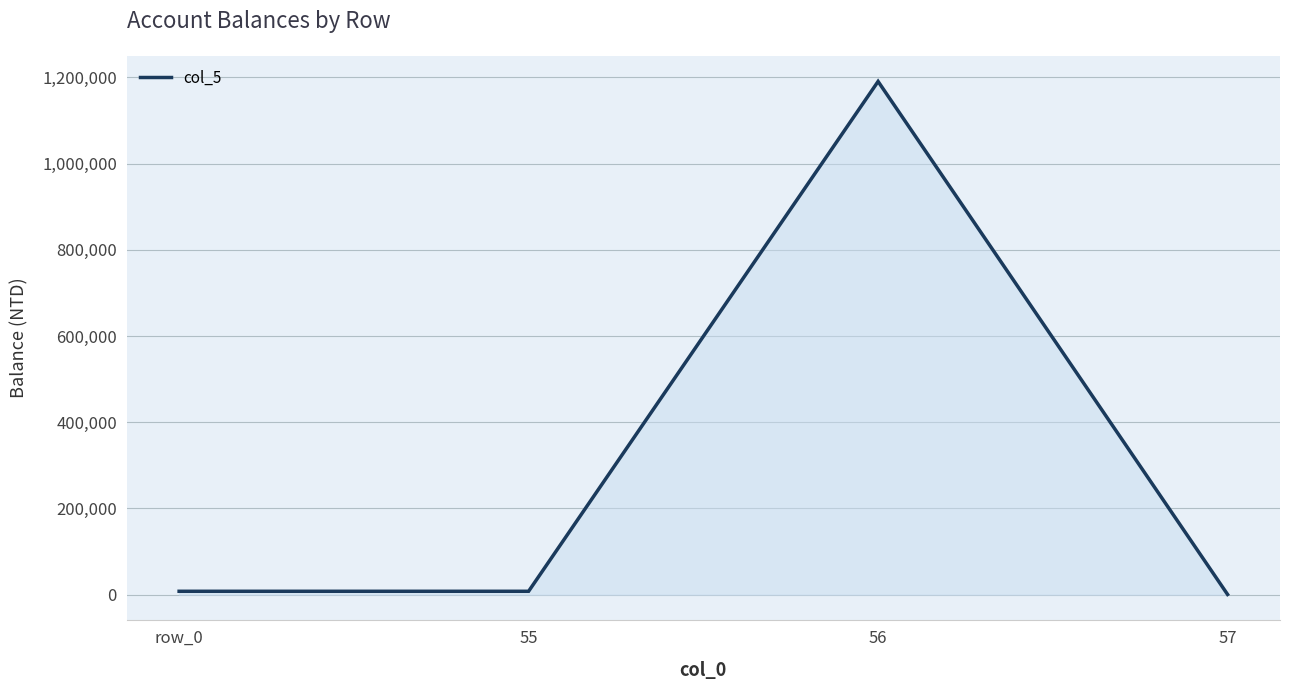

What is the greatest value displayed?

1190328